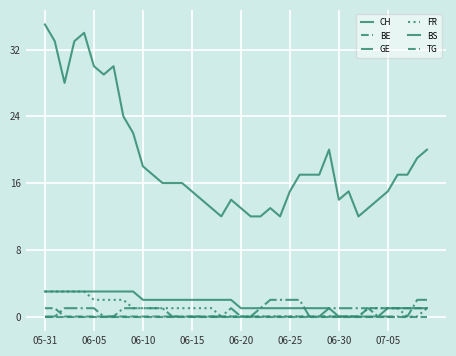

How many lines are shown in the chart?

6